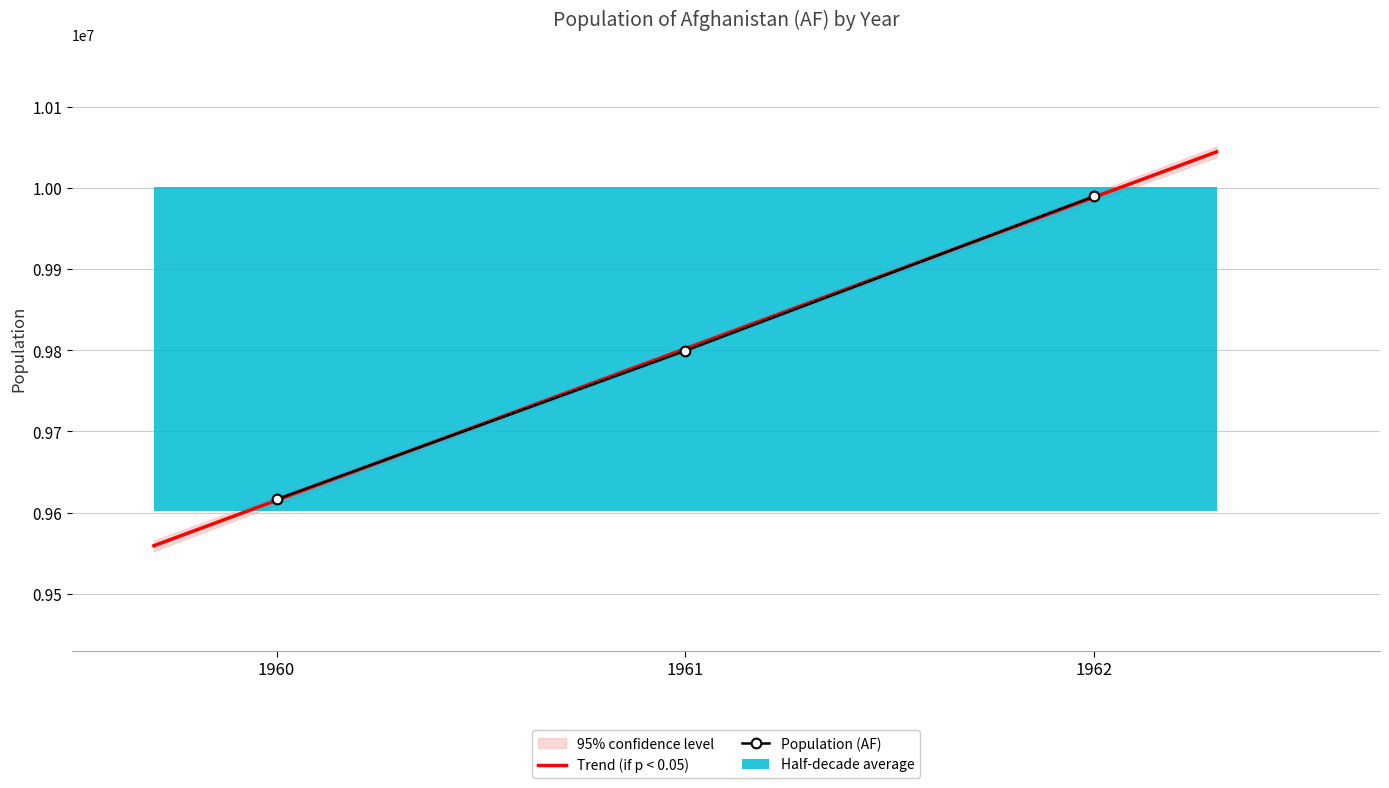

What value does the data have at 1961?

9799379